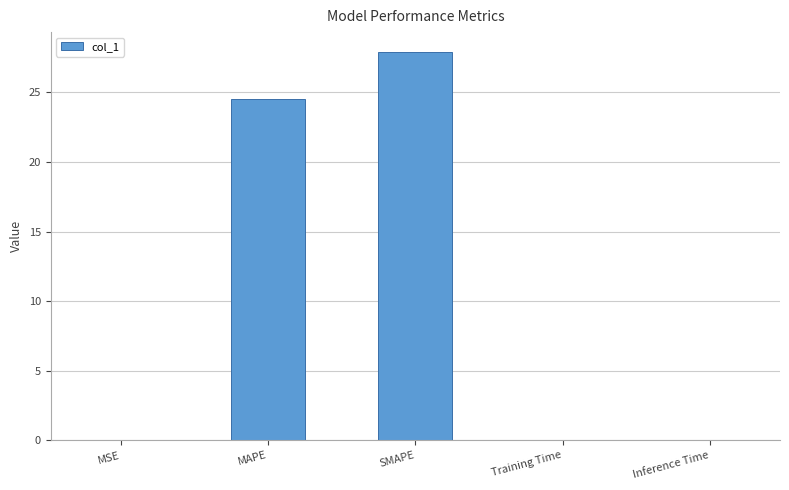

How many distinct data groups are displayed?

1